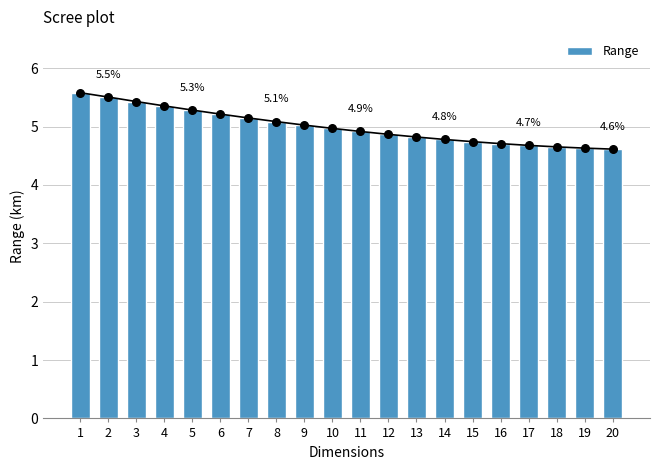

What is the change in value from 12 to 16?

-0.2